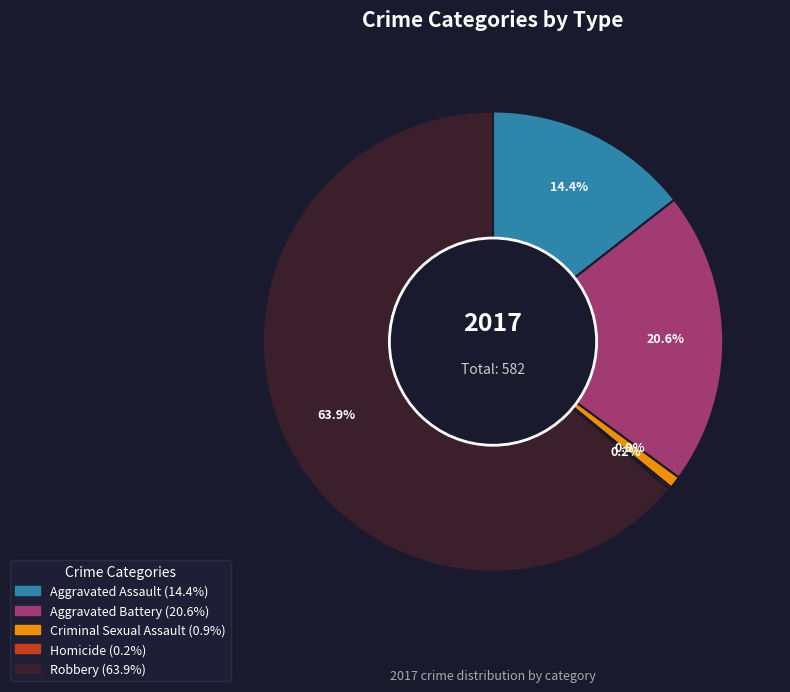

What is the majority slice?

Robbery